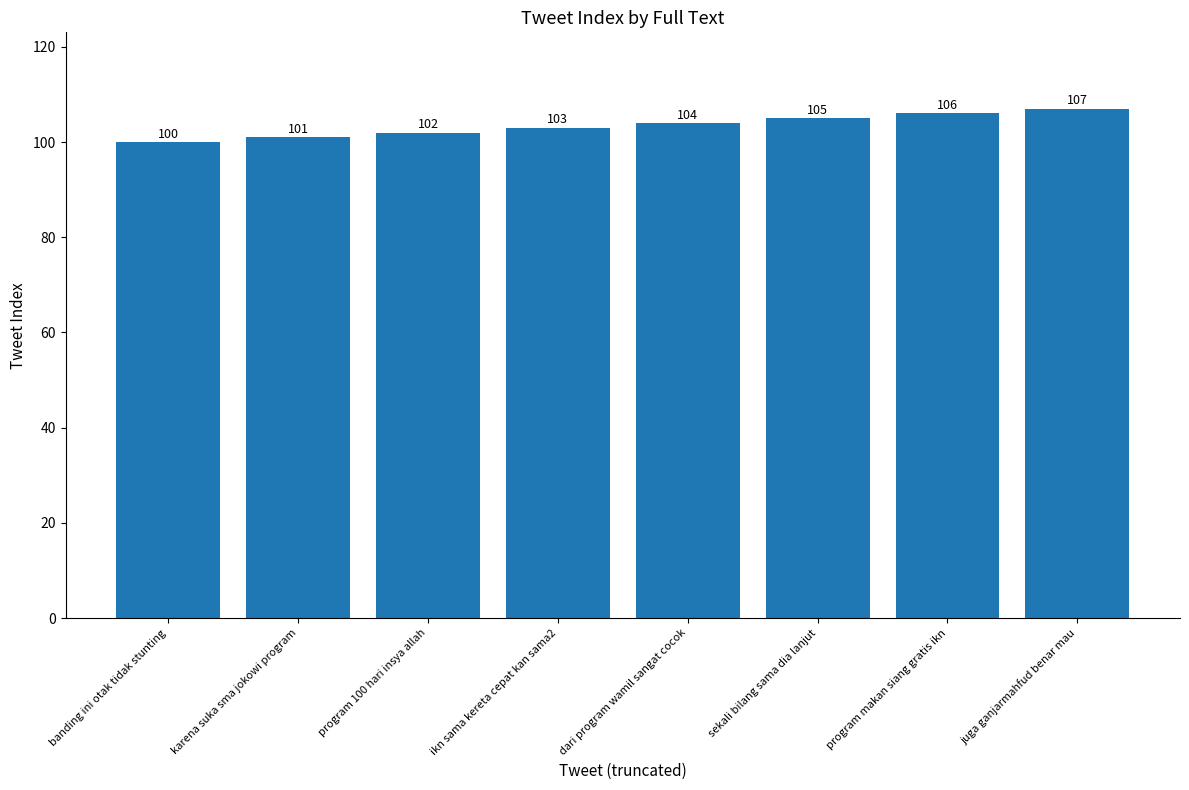

How many data points does each series have?

8